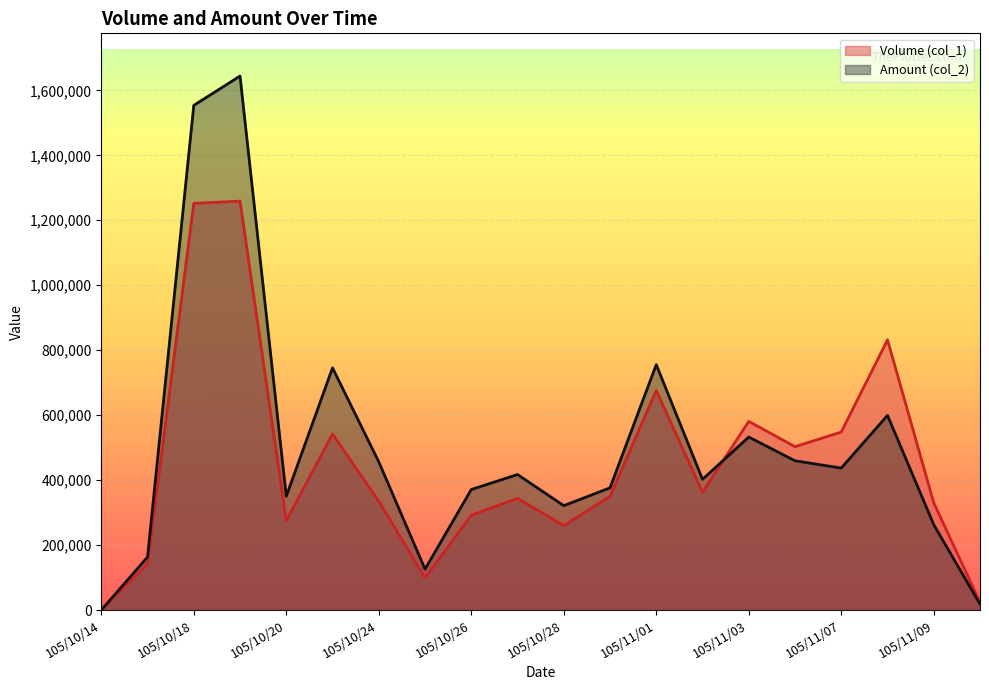

Is it true that Amount (col_2) equals 458283 at 105/10/28?

False